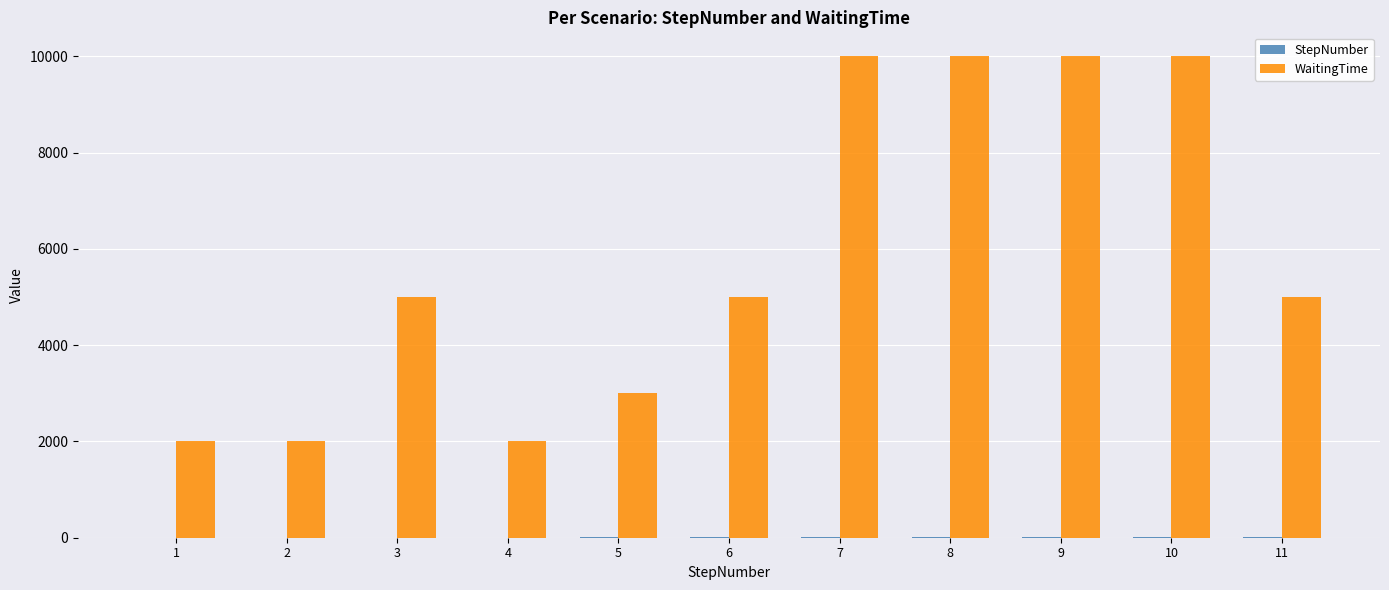

True or false: WaitingTime has a value of 10000 at 9.

True